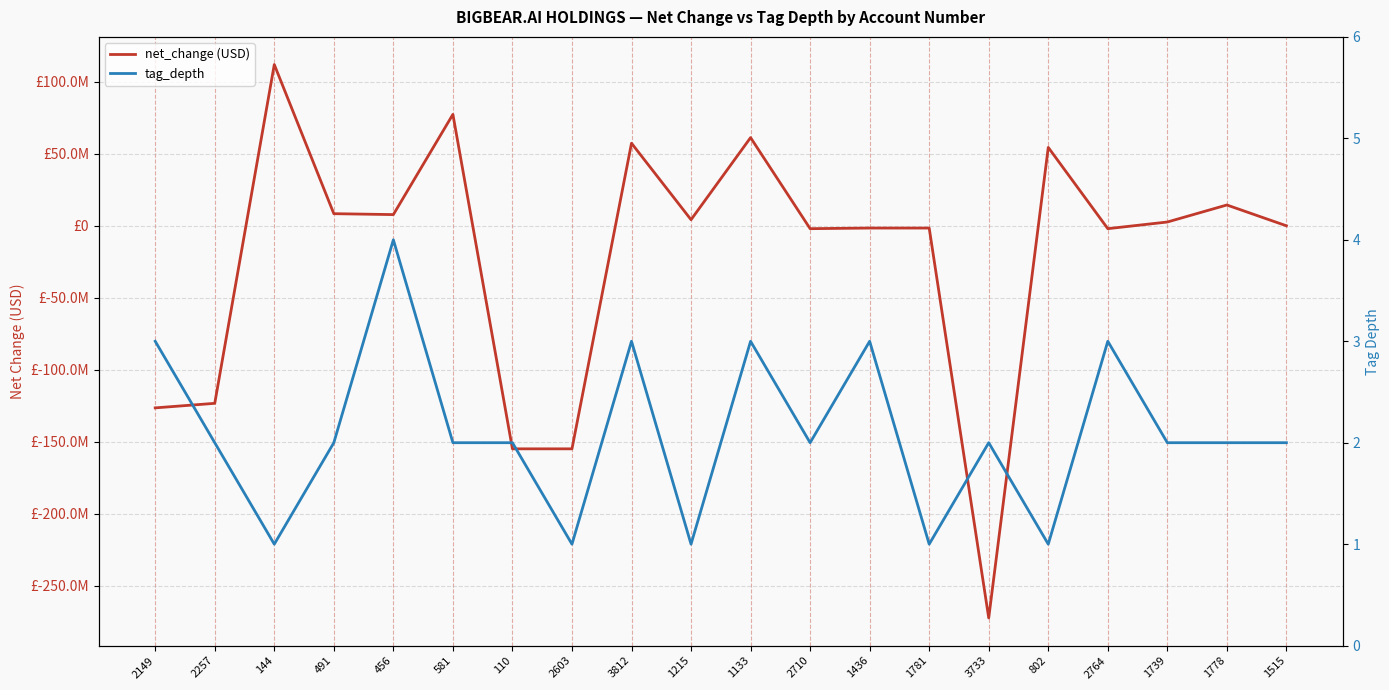

In net_change (USD), how many points are higher than both neighbors (excluding endpoints)?

6